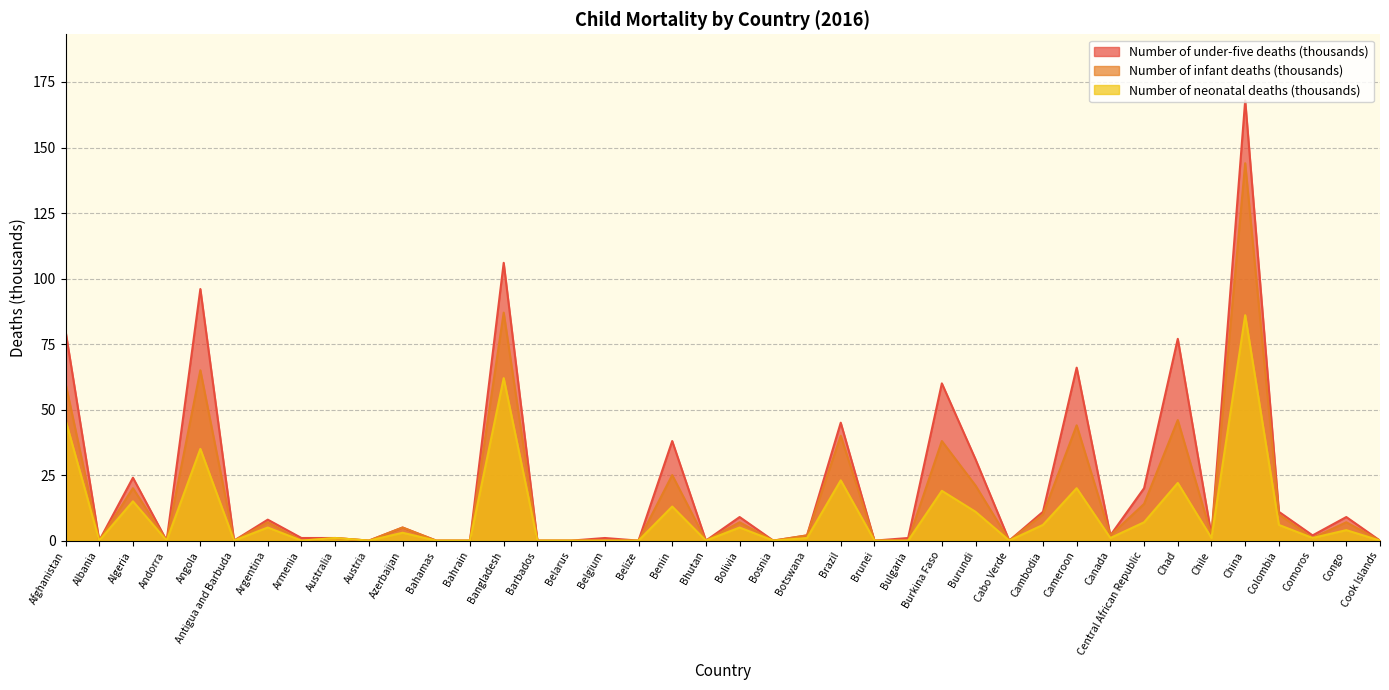

How many lines are shown in the chart?

3